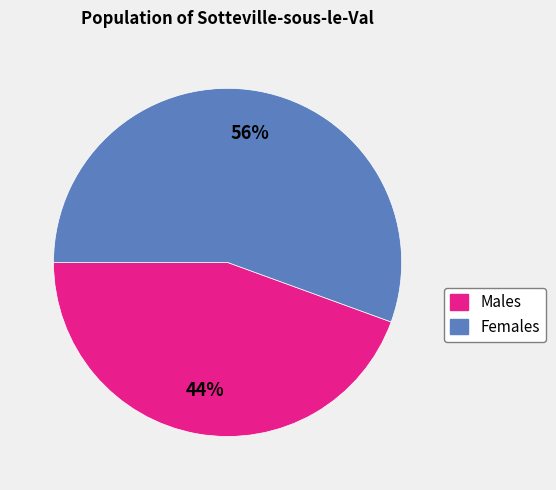

To the nearest percent, what is the average slice percentage?

50%